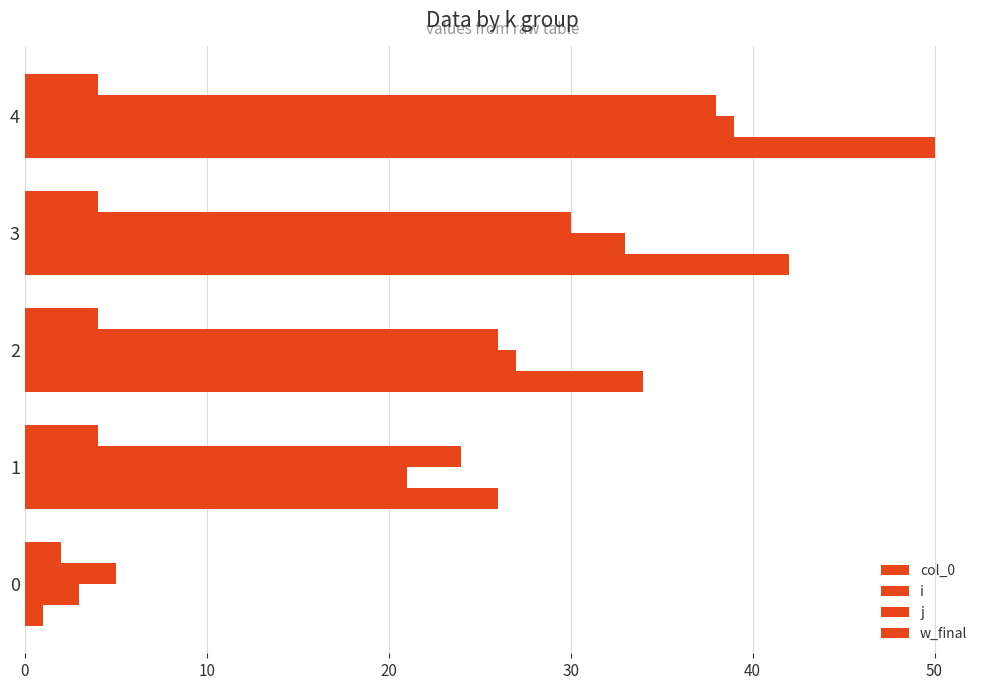

What is the value of the col_0 bar at the 2nd from the left?

26